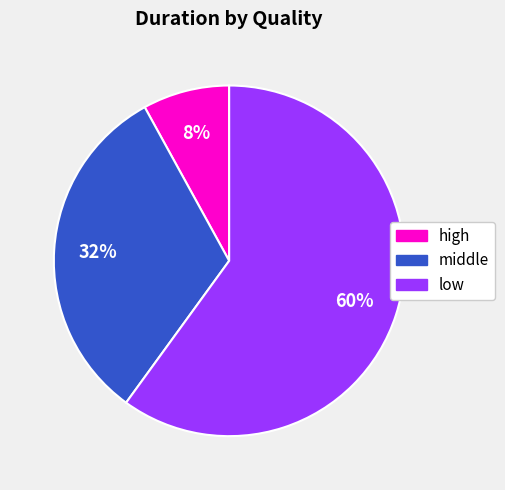

What is the ratio of the value at low to the value at high?

7.5